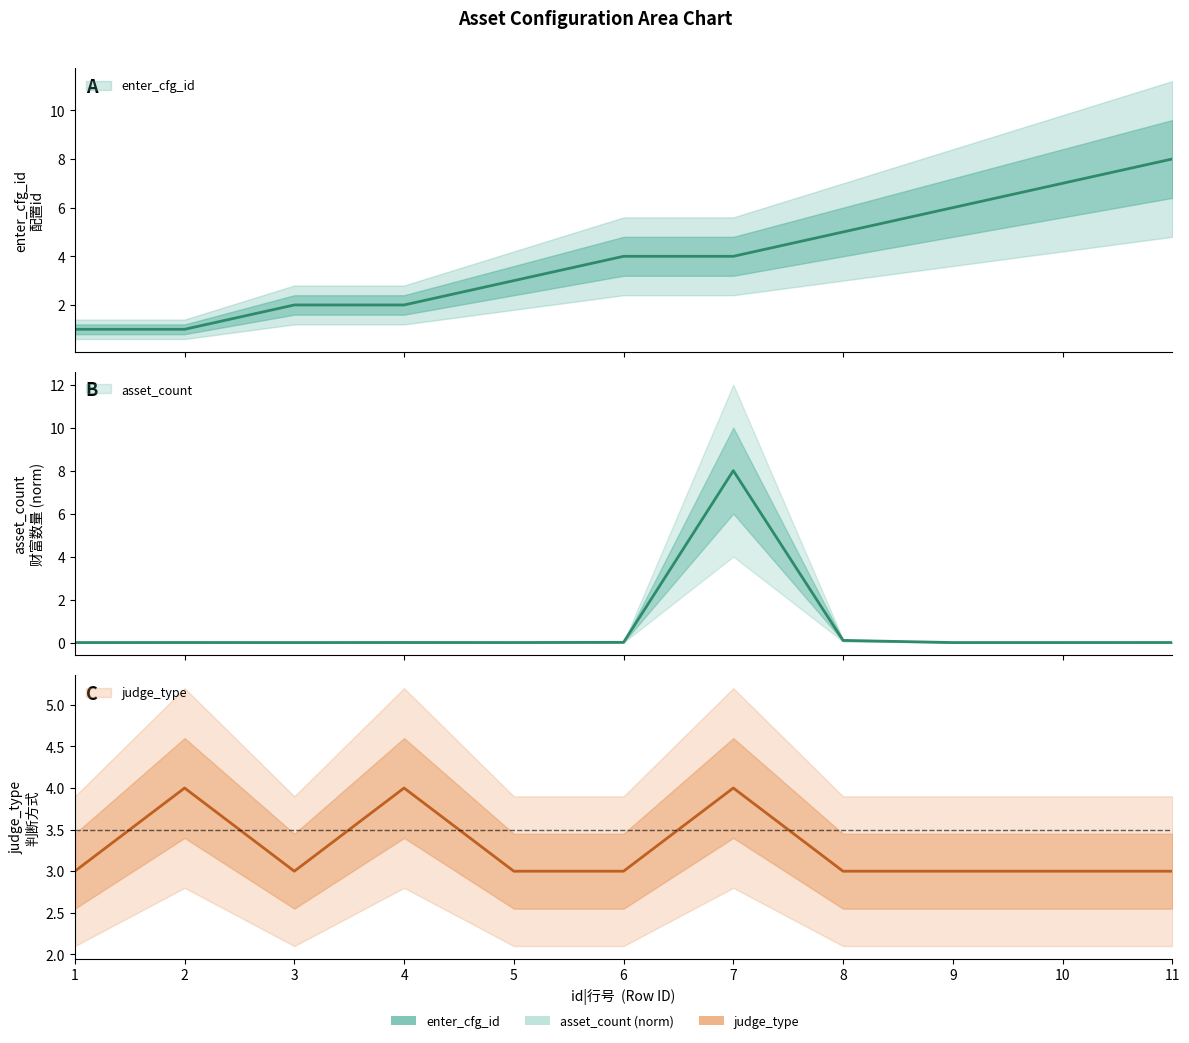

The judge_type series shows 3.0 at 1. True or false?

True